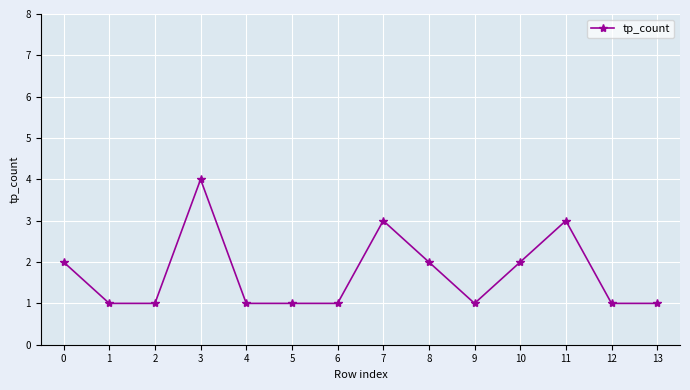

What is the smallest value displayed?

1